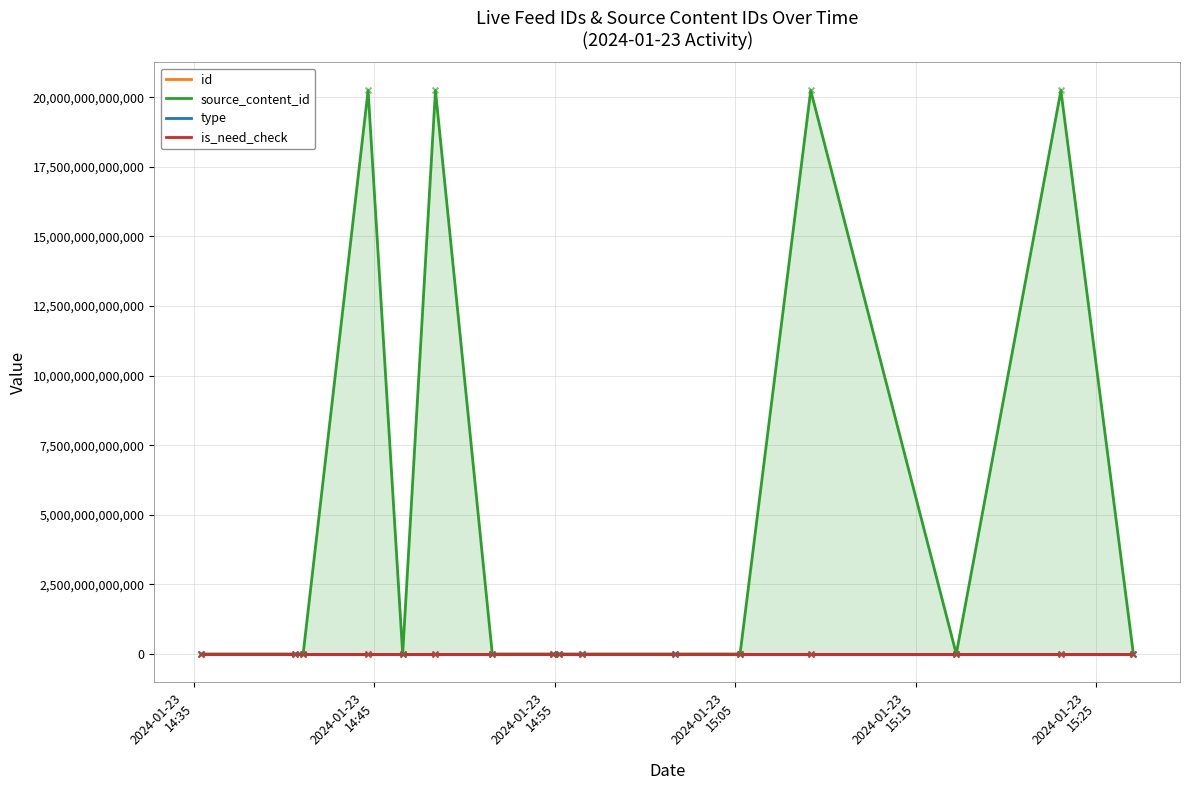

What are all the series names shown in the legend?

id, source_content_id, type, is_need_check